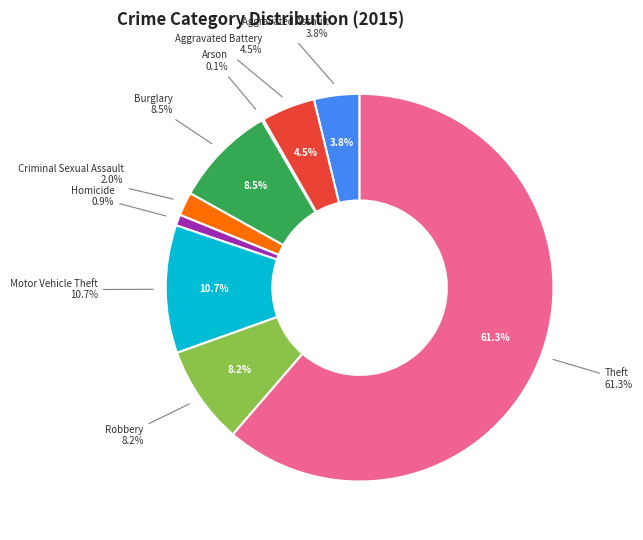

Is it true that Motor Vehicle Theft is 11% of the pie?

True